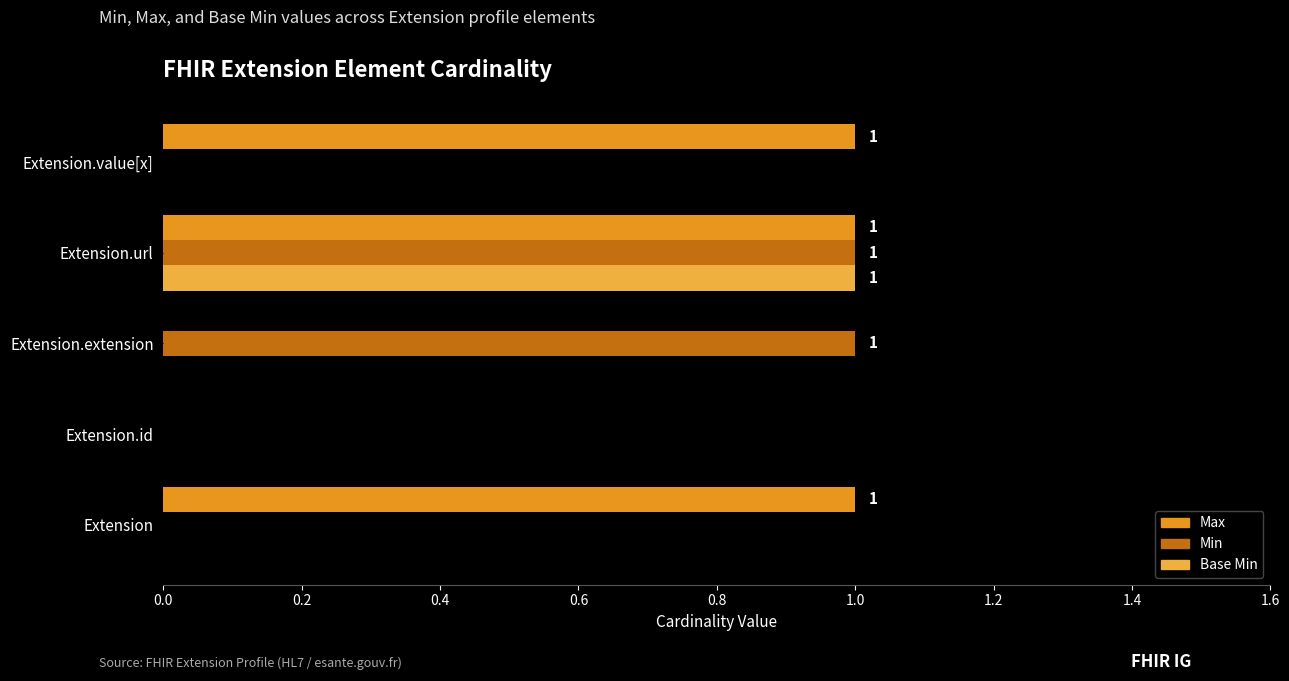

Which series changed the most between Extension and Extension.id?

Max